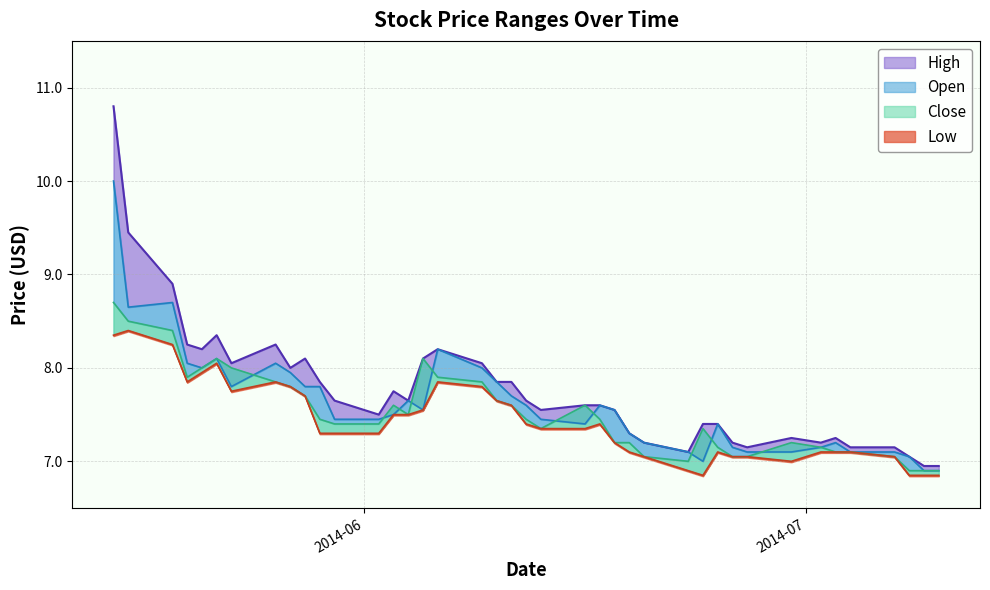

What is the sum of the High values at 2014-06-16 and 2014-05-22?

15.9